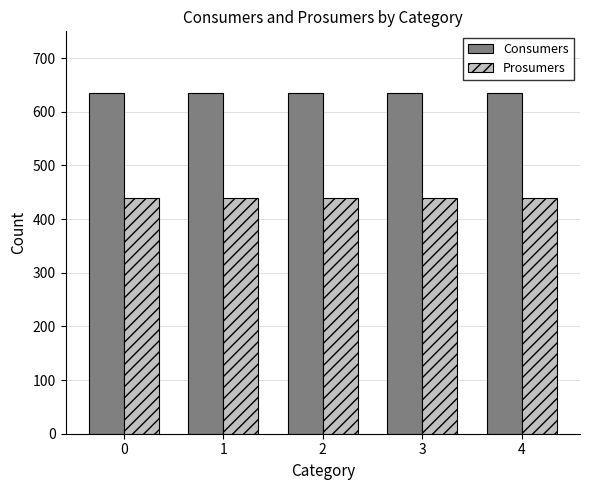

What is the difference between the highest and lowest values at 4?

195